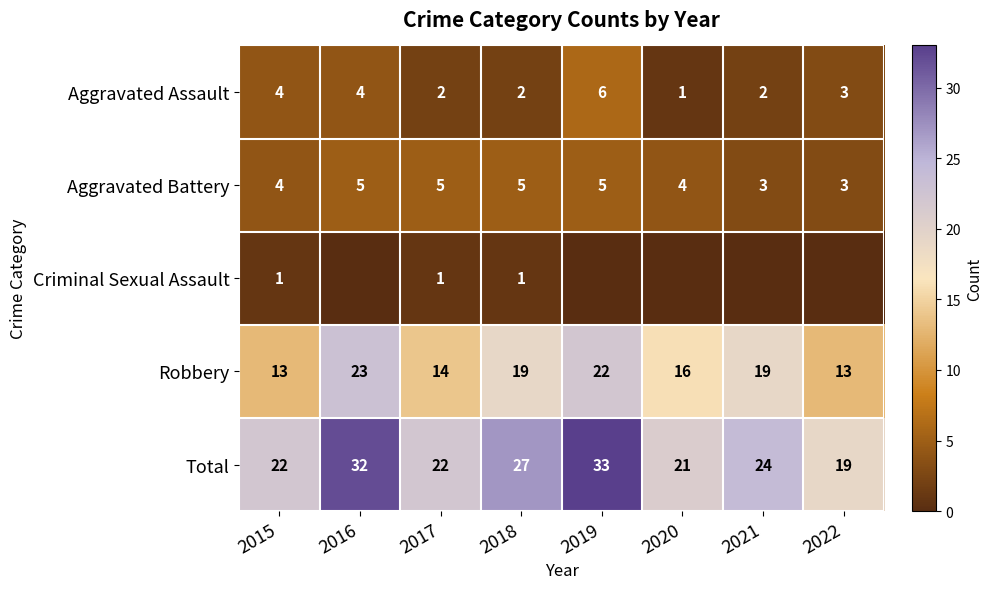

Where does the Robbery series first go above 19?

2016